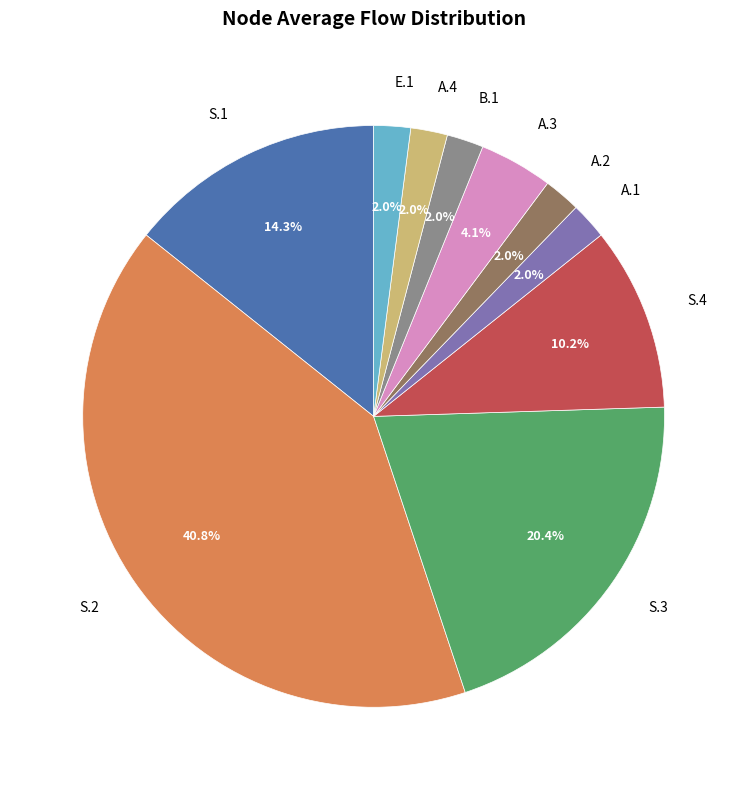

Is there a majority slice in this chart?

No